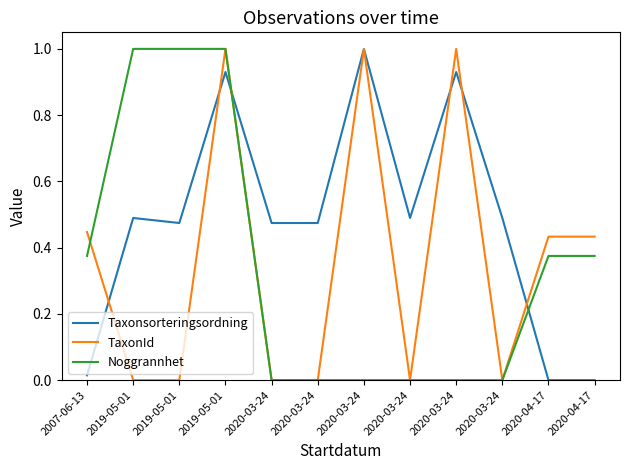

How many lines are shown in the chart?

3